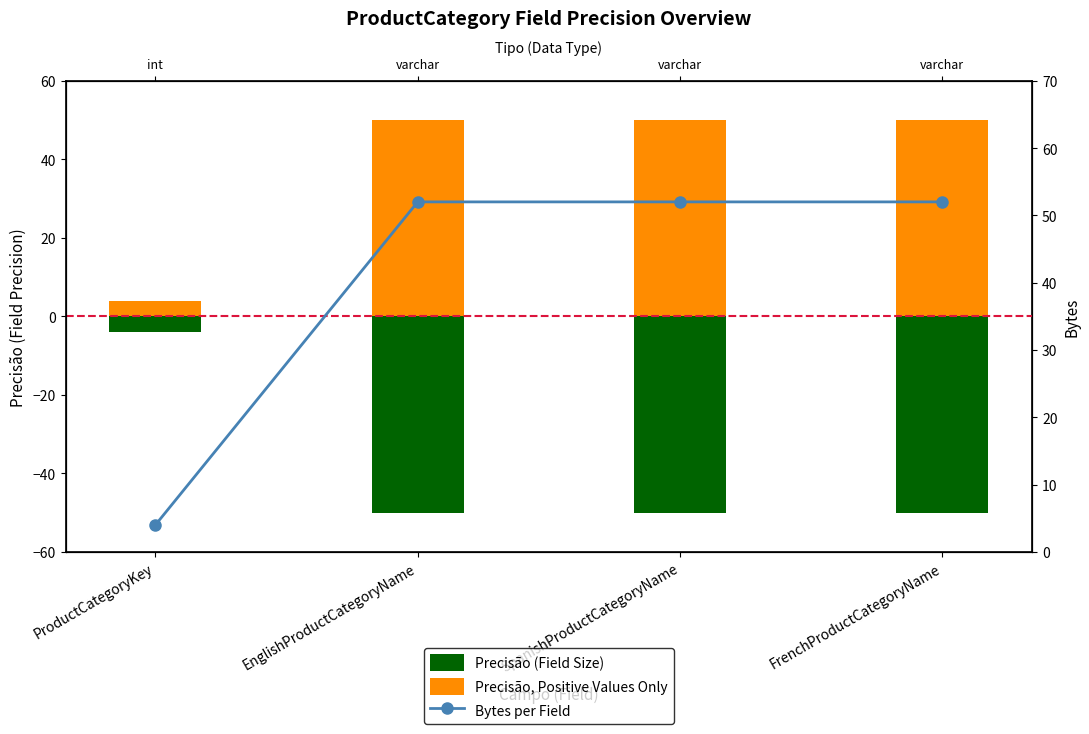

How many groups of bars are there?

4